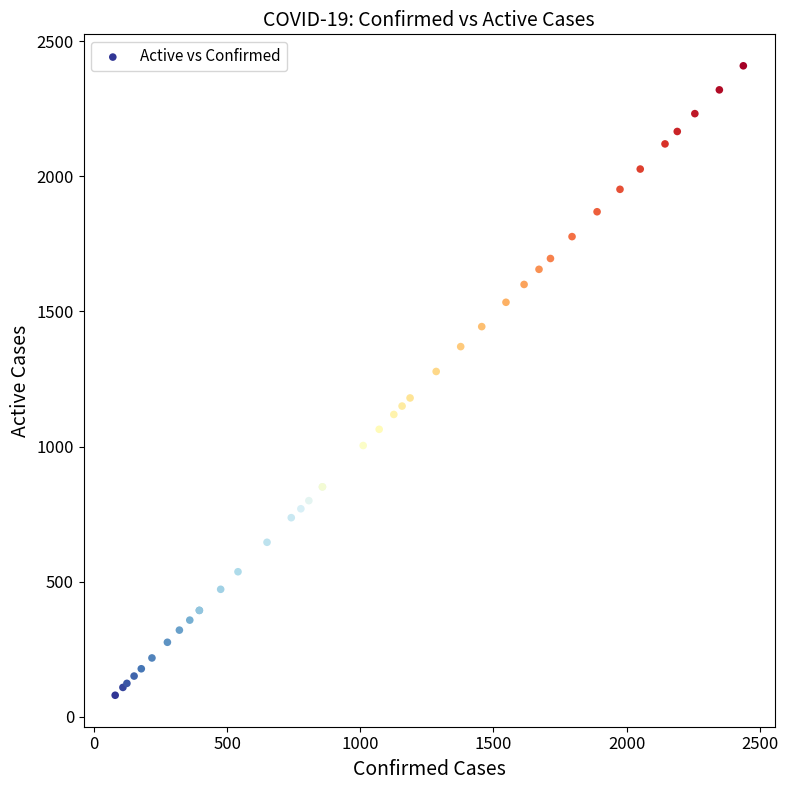

What Y value in the scatter plot is closest to 1244?

1278